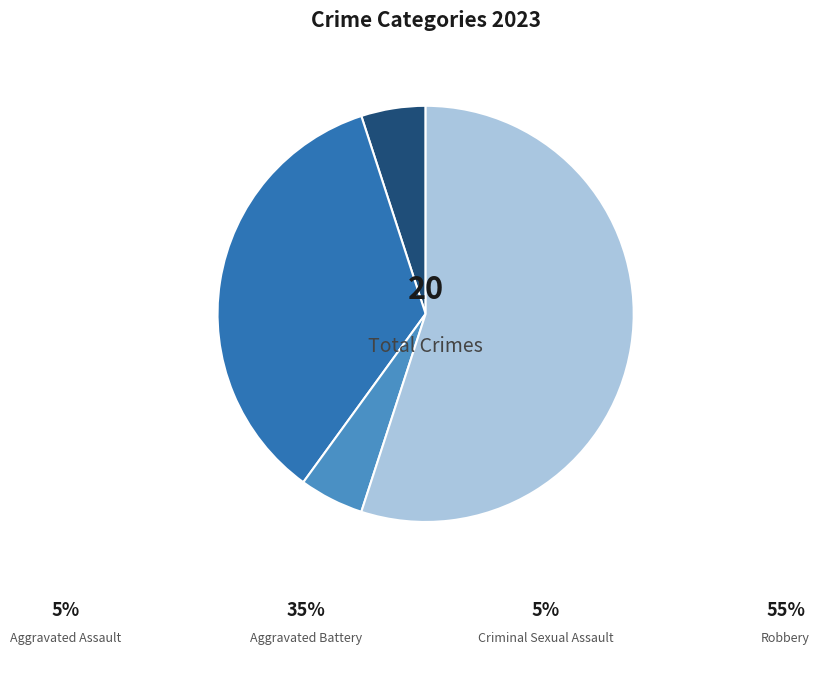

Is there any slice that represents more than half of the pie?

Yes